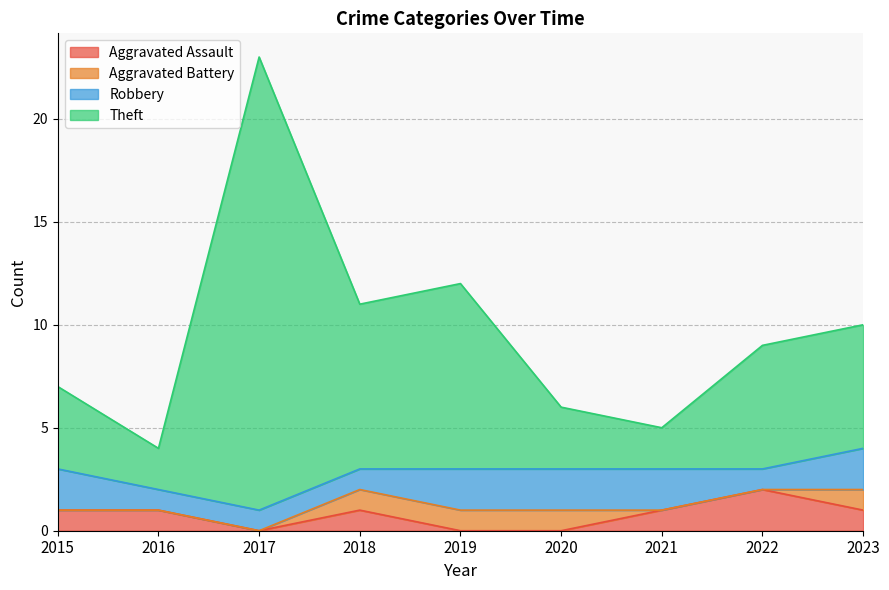

At which label does Aggravated Assault reach its peak?

2022